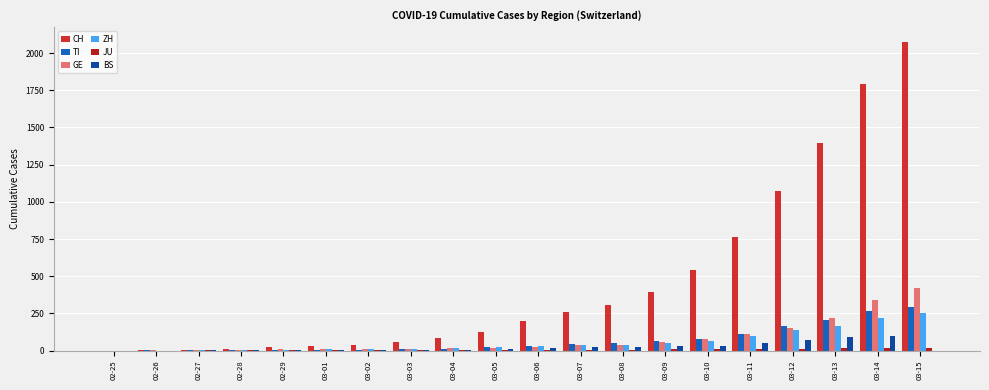

At which category is the sum across all series the highest?

03-15